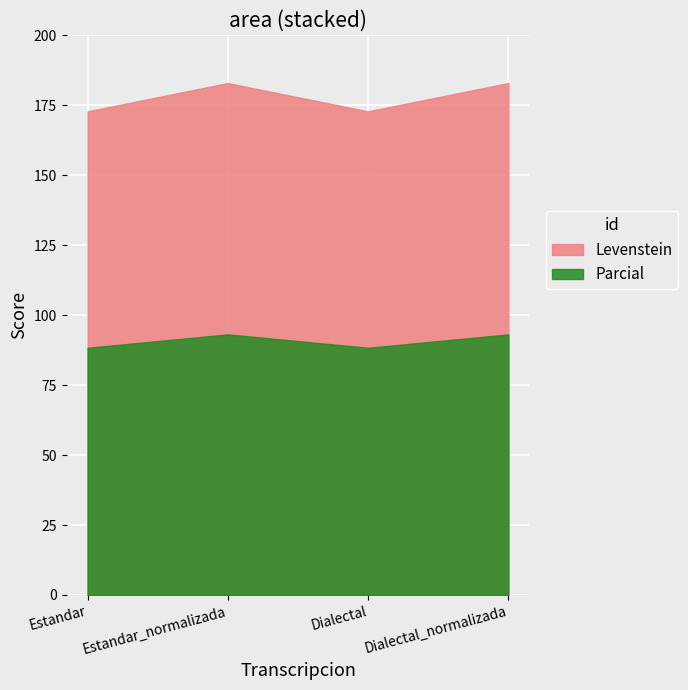

List the series in order of their overall mean, highest first.

Levenstein, Parcial